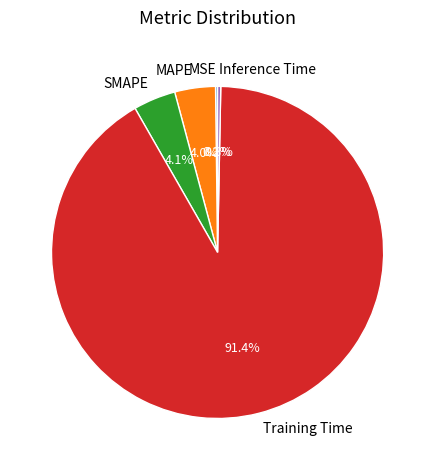

What is the largest slice in the pie chart?

Training Time